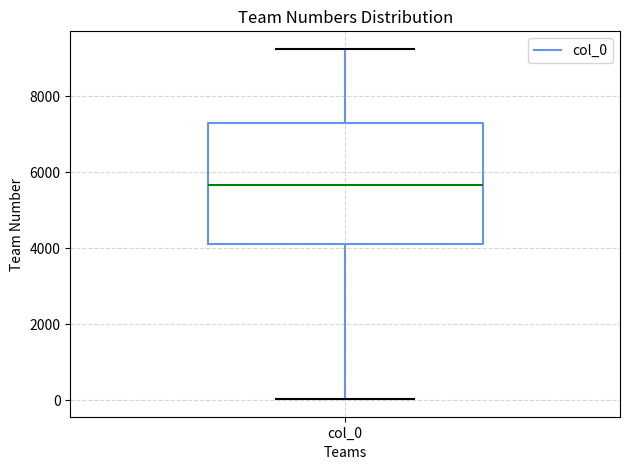

Transcribe this box plot: give where the median line is, the range the box spans, and where the two whiskers end, as read against the y-axis. The values are not printed on the chart, so give them approximately, as read against the axis.

median 5600, box 4200 to 7400, whiskers 0 to 9200